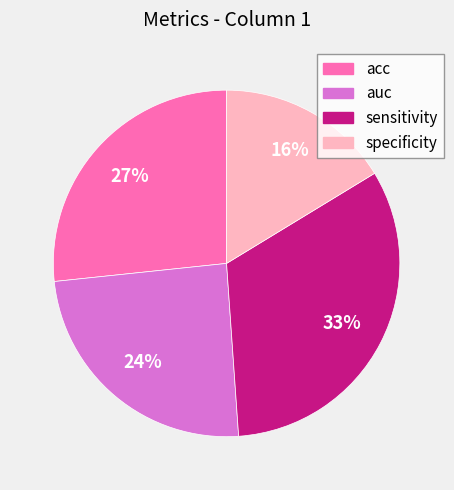

Do auc and sensitivity together represent more than half of the pie?

Yes